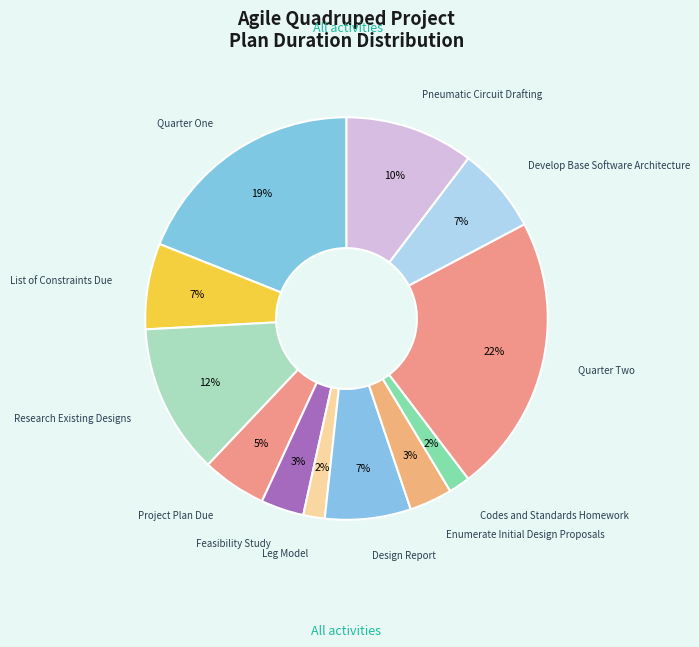

How many segments does this pie chart have?

12